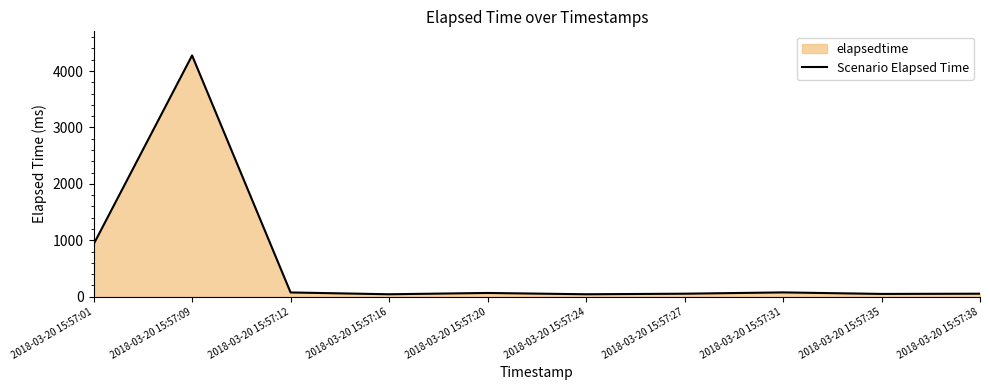

What is the value of the 5th point from the left?

66